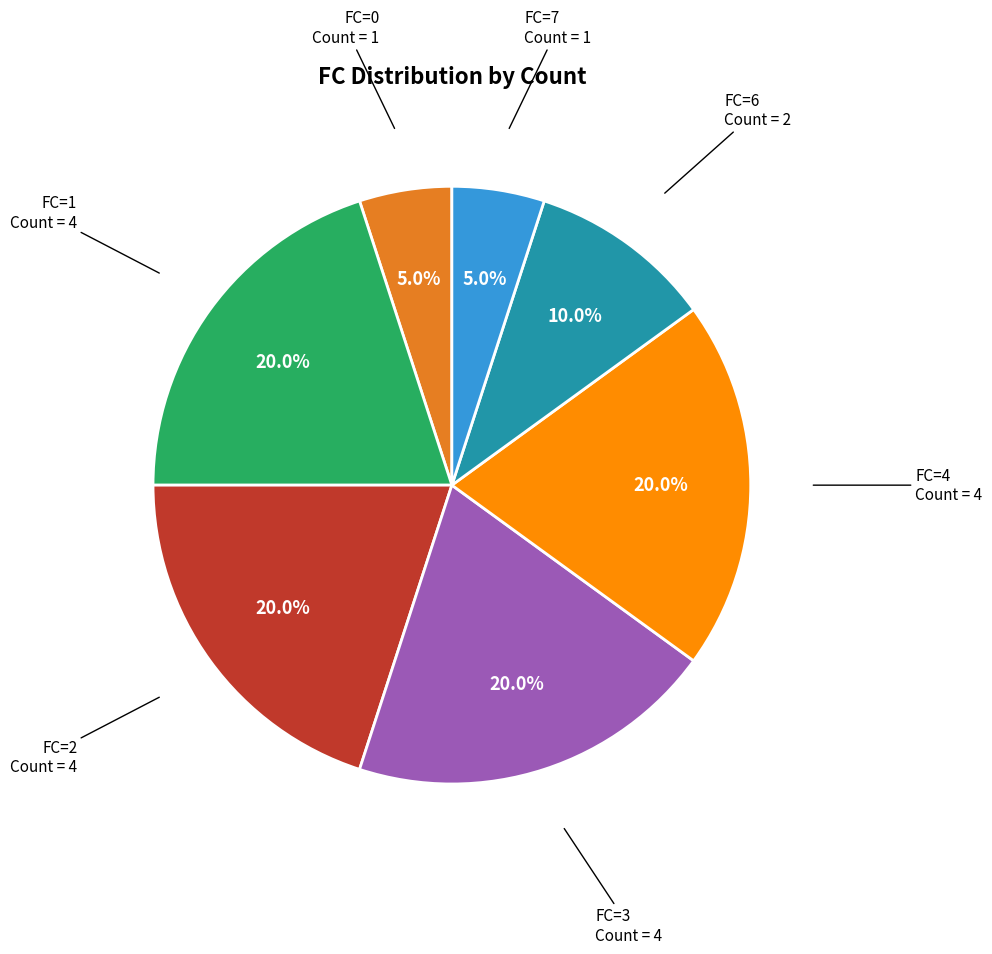

Does any single category account for the majority?

No